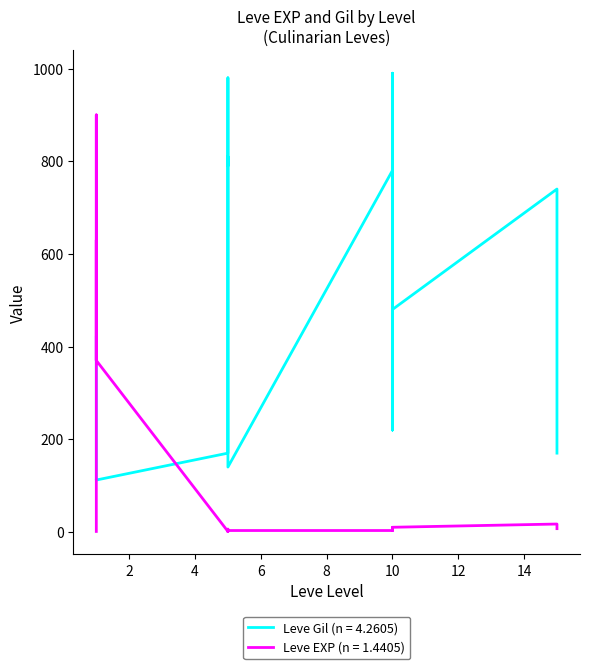

Is the value of Leve EXP at 10 greater than the value of Leve Gil at 10?

No